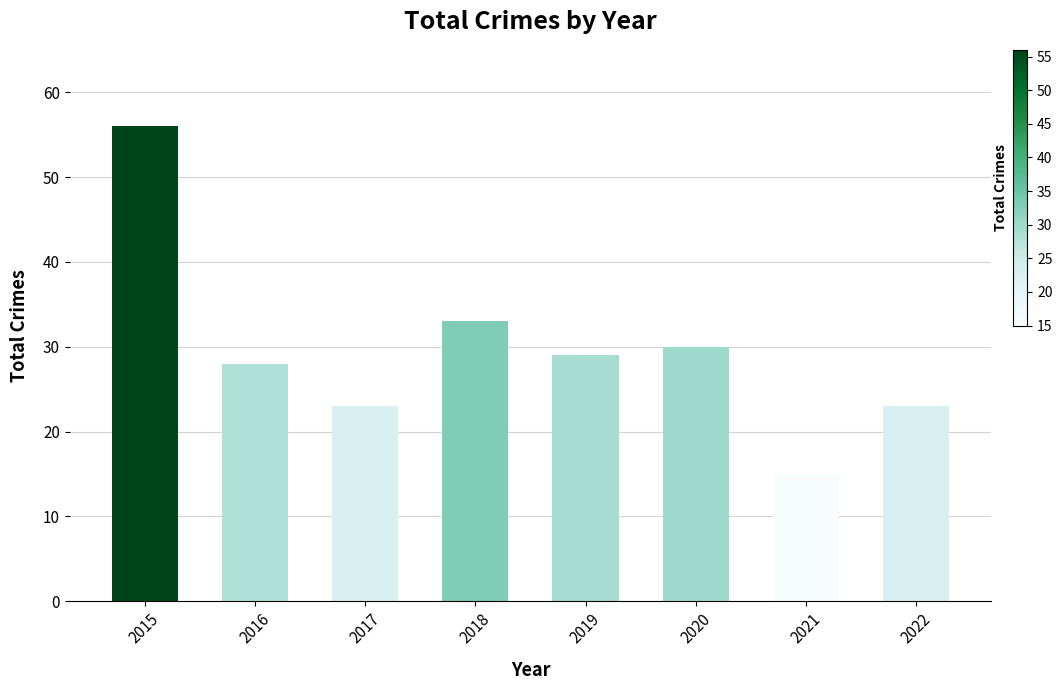

What is the maximum value shown in the chart?

56